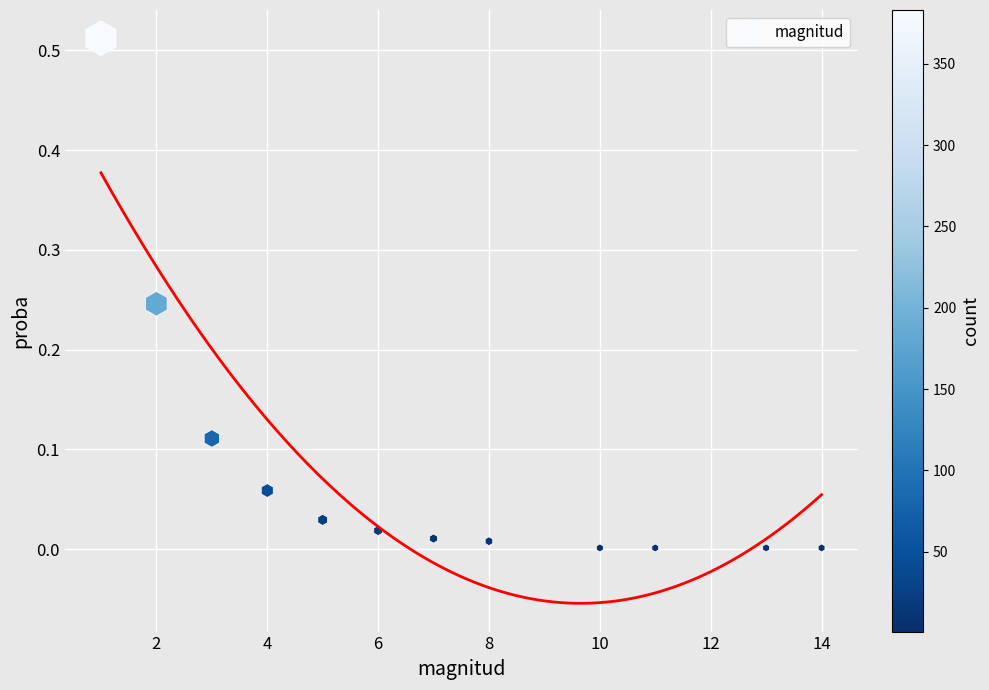

What is the range of X values (max minus min)?

13.0